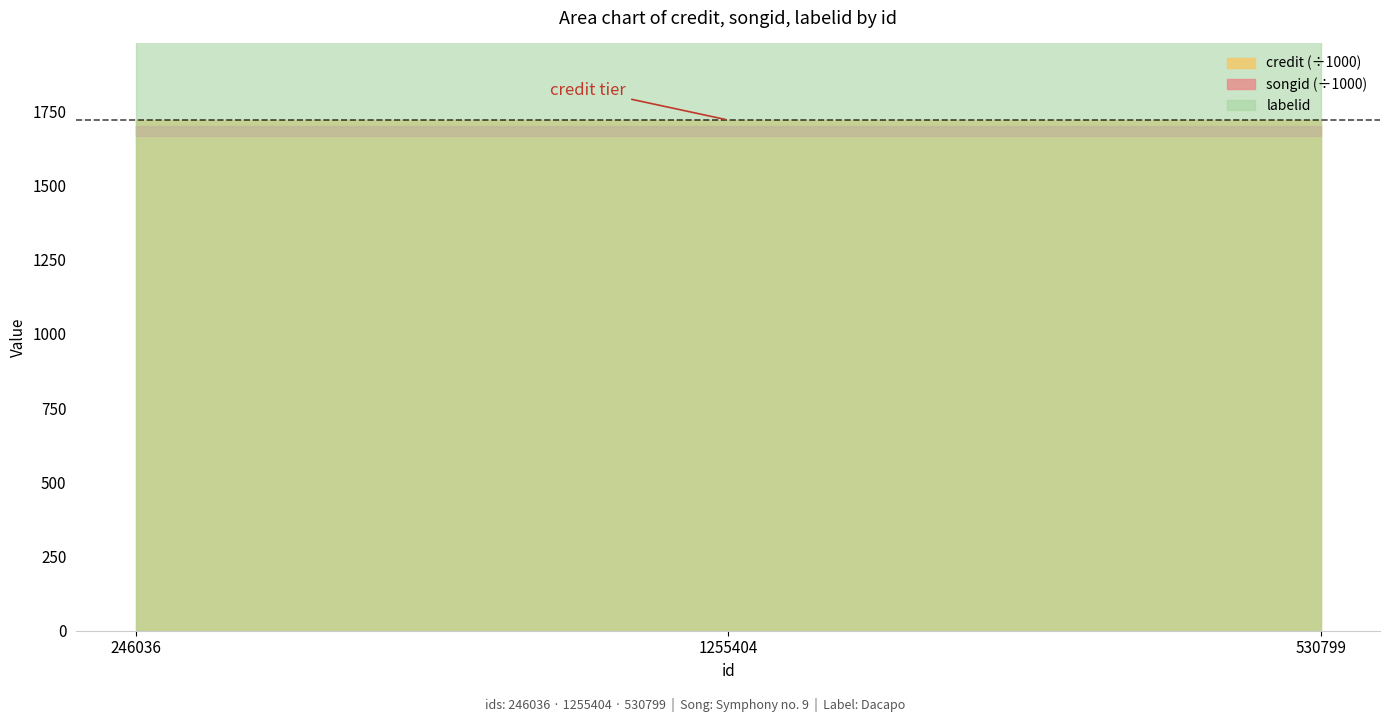

What is the label of the 1st point from the right?

530799